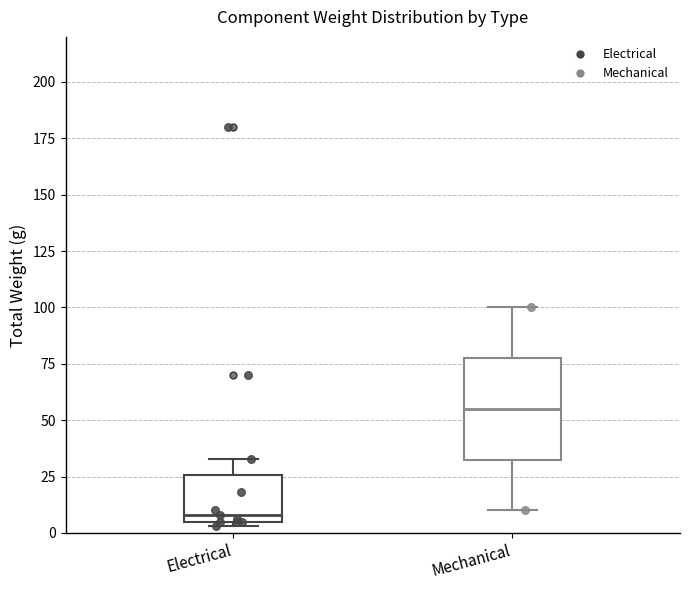

Which box's median line is the highest?

Mechanical